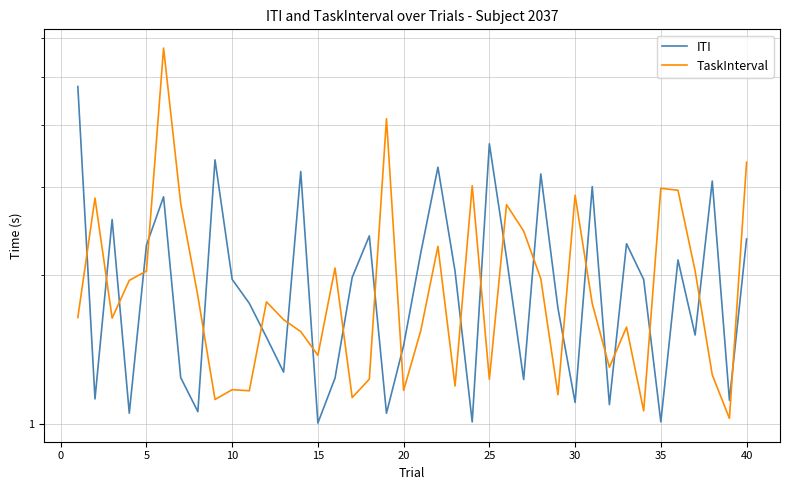

In ITI, how many points are lower than both neighbors (excluding endpoints)?

13